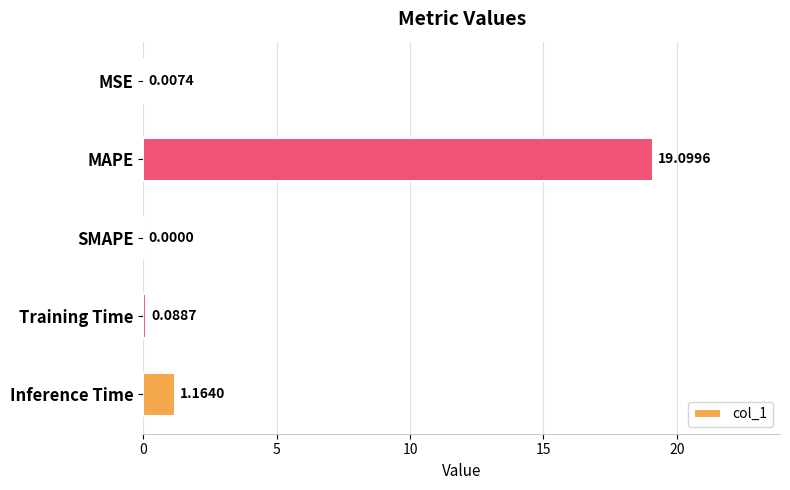

At which label is the value closest to 9?

Inference Time